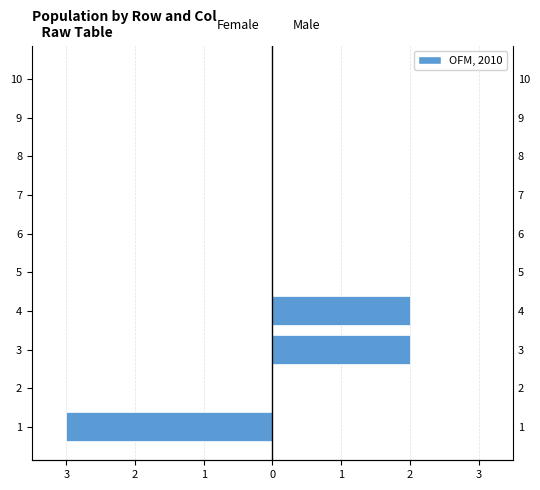

The Male series shows -1 at 9. True or false?

False